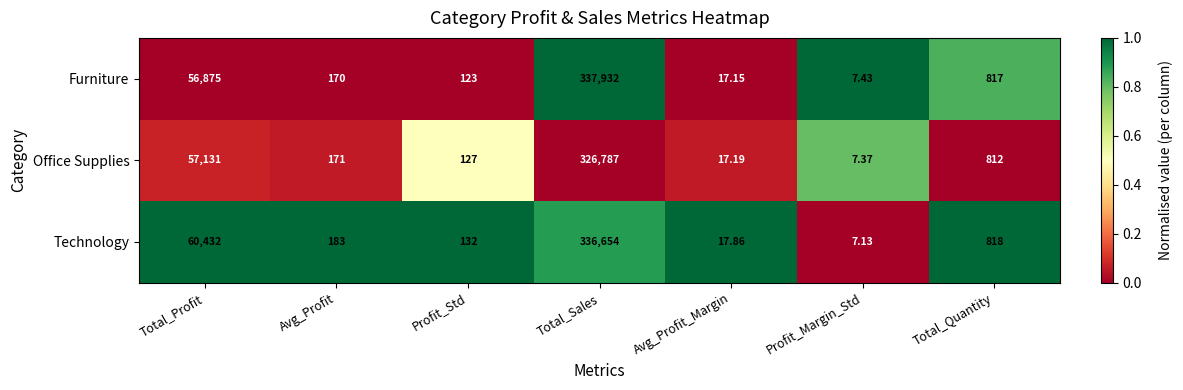

Which series changed the most between Avg_Profit_Margin and Total_Quantity?

Technology